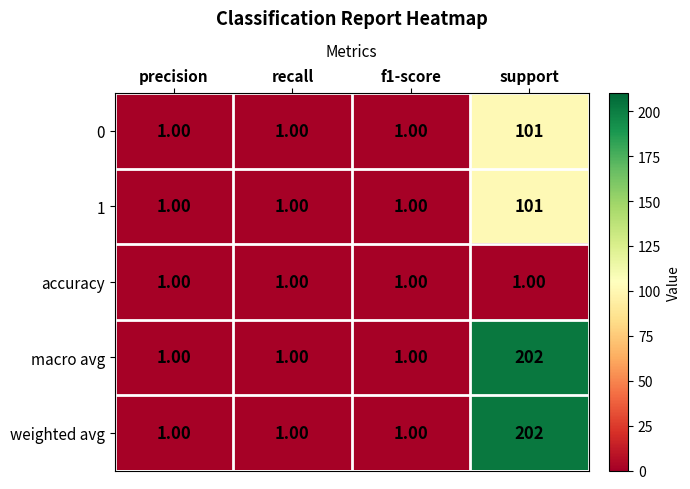

At which label does 0 reach its peak?

support